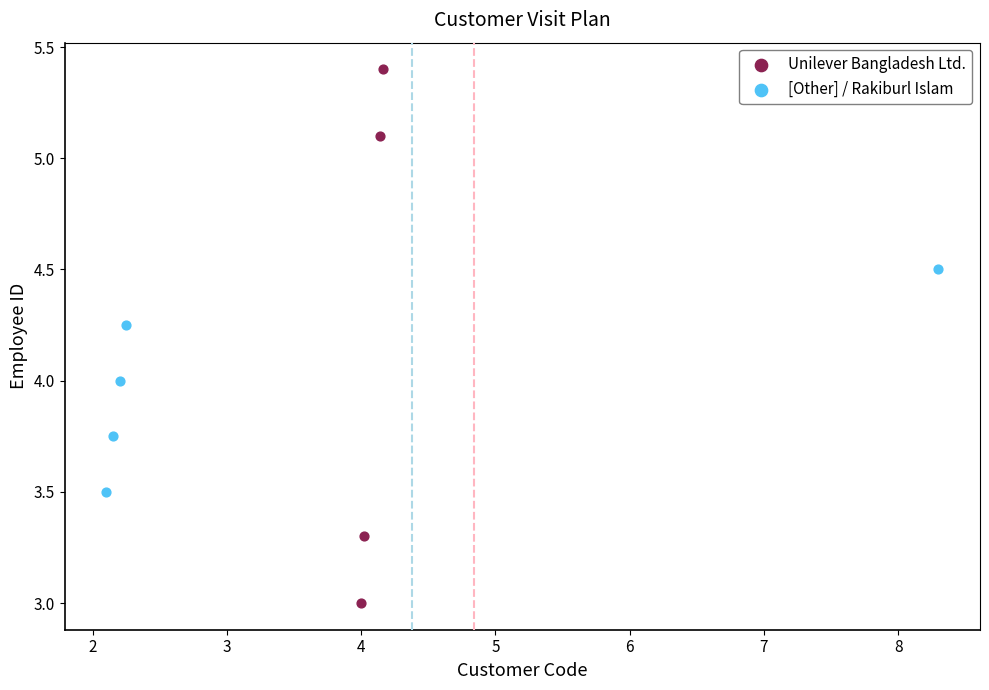

Which series reaches the minimum Y coordinate?

Unilever Bangladesh Ltd.